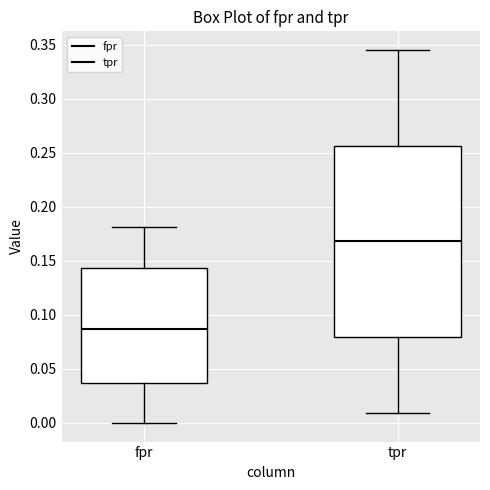

Reading left to right, read every box against the y-axis: the position of its median line, the range the box covers, and the ends of its whiskers. The values are not printed on the chart, so give them approximately, as read against the axis.

fpr: median 0.085, box 0.035 to 0.145, whiskers 0.000 to 0.180
tpr: median 0.170, box 0.080 to 0.255, whiskers 0.010 to 0.345